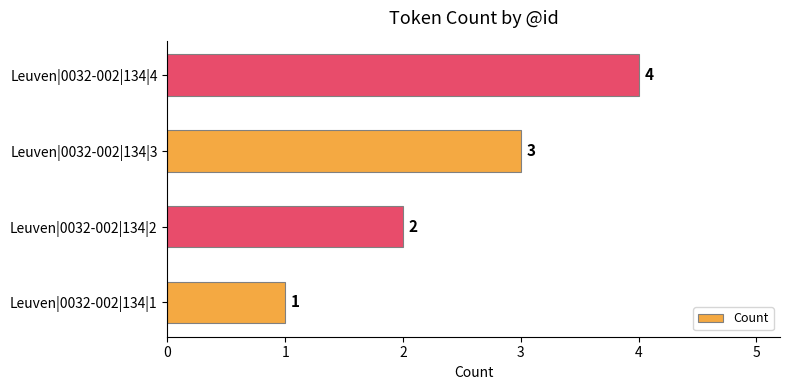

How many bars are there in total?

4